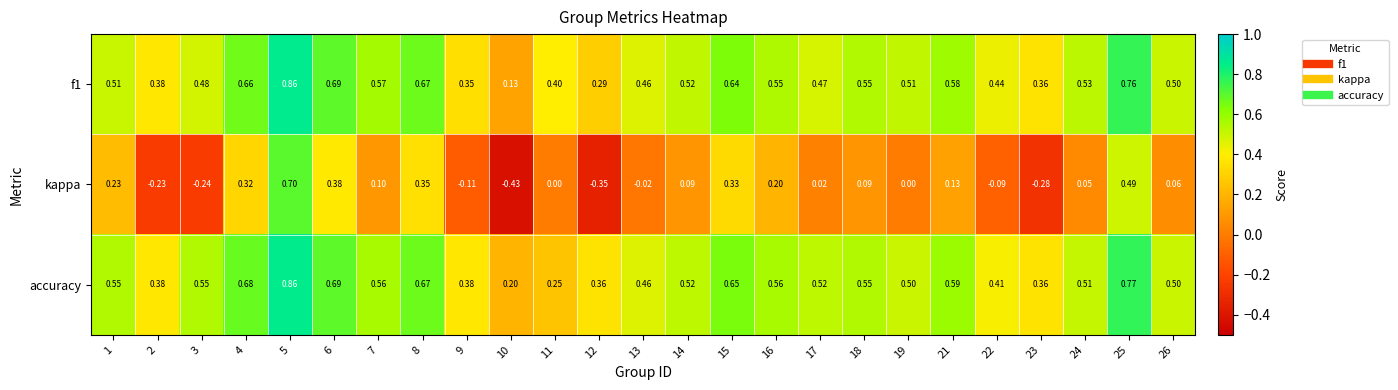

Is the value of kappa at 14 greater than the value of accuracy at 3?

No